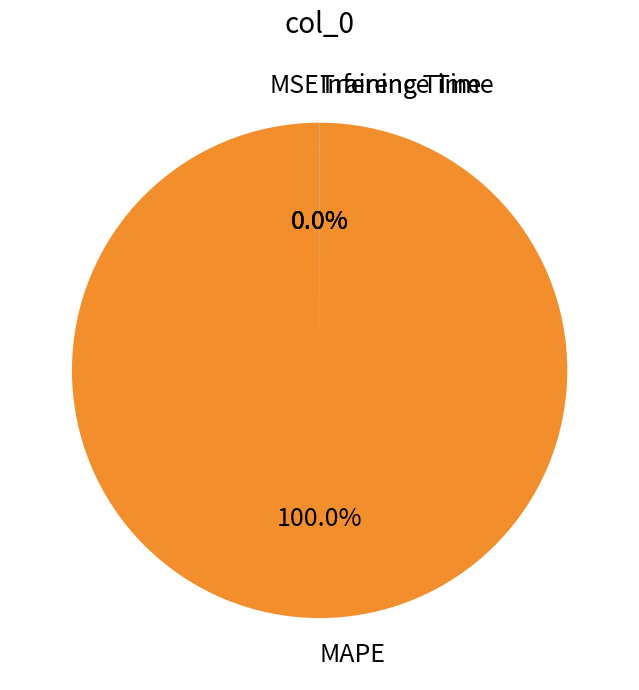

What is the largest slice in the pie chart?

MAPE